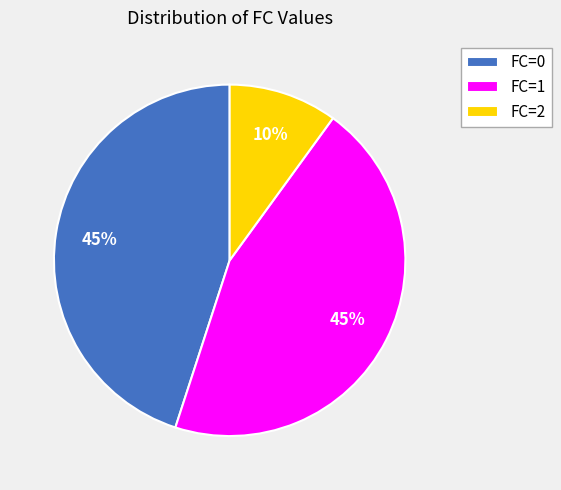

What is the ratio of the value at FC=1 to the value at FC=0?

1.0